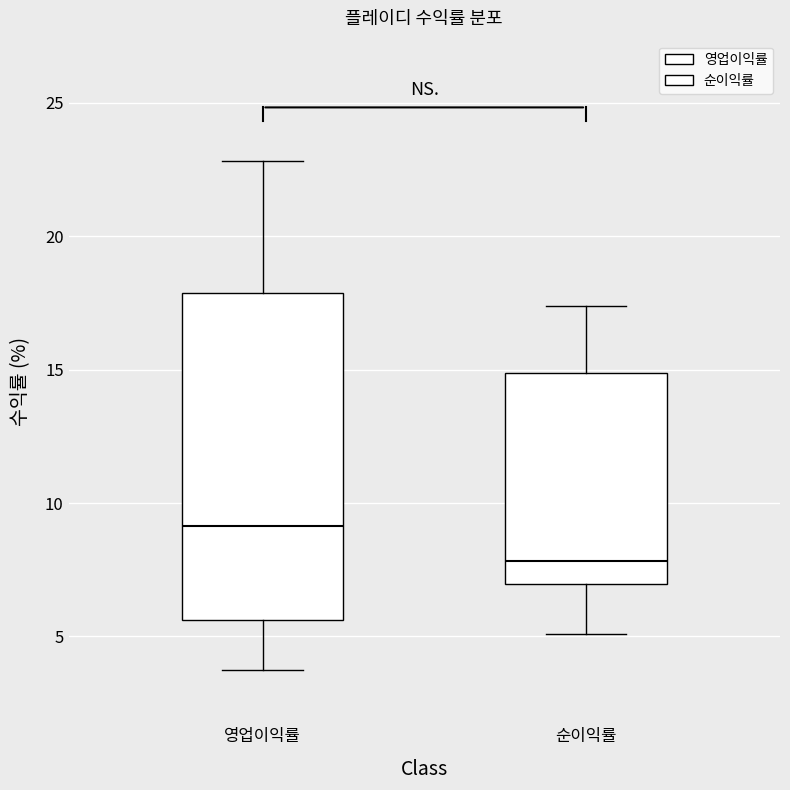

Reading left to right, transcribe this box plot: for each box, give where its median line is, the range the box spans, and where its two whiskers end, as read against the y-axis. The values are not printed on the chart, so give them approximately, as read against the axis.

영업이익률: median 9.0, box 5.5 to 18.0, whiskers 4.0 to 23.0
순이익률: median 8.0, box 7.0 to 15.0, whiskers 5.0 to 17.5